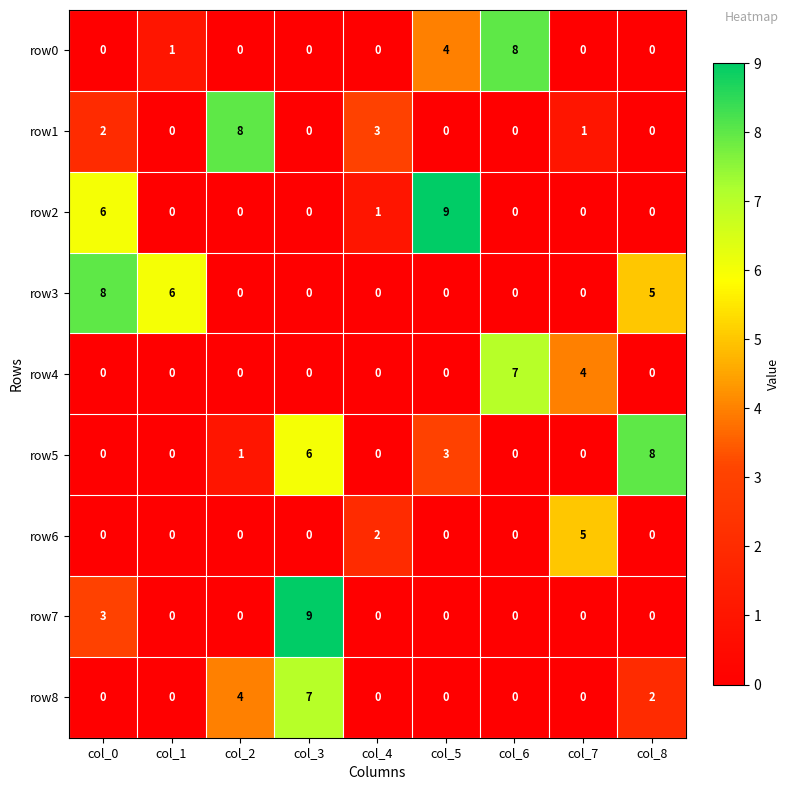

Which category has the highest value in the row3 series?

col_0